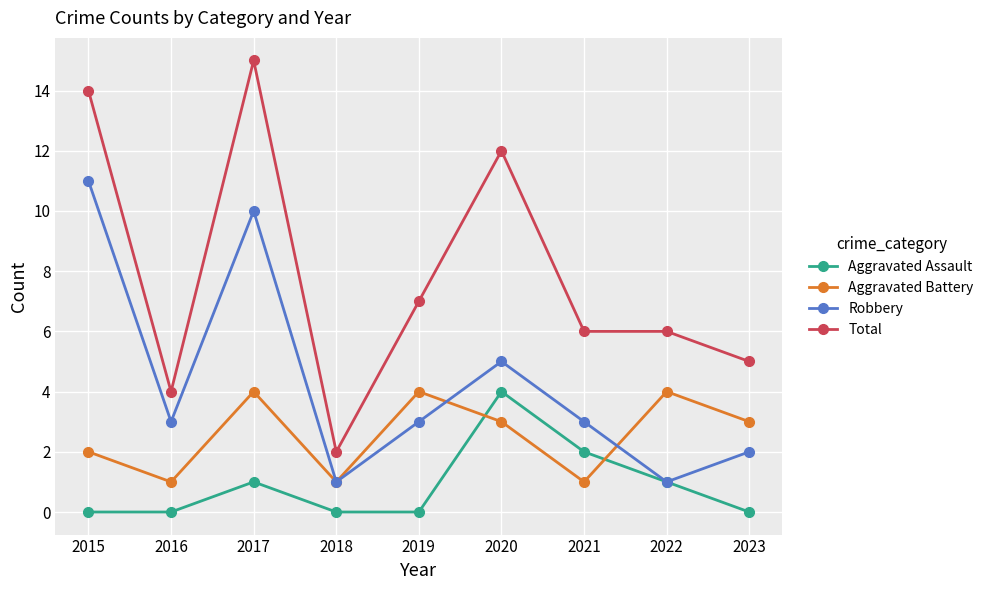

Rank the series by their average value, from highest to lowest.

Total, Robbery, Aggravated Battery, Aggravated Assault